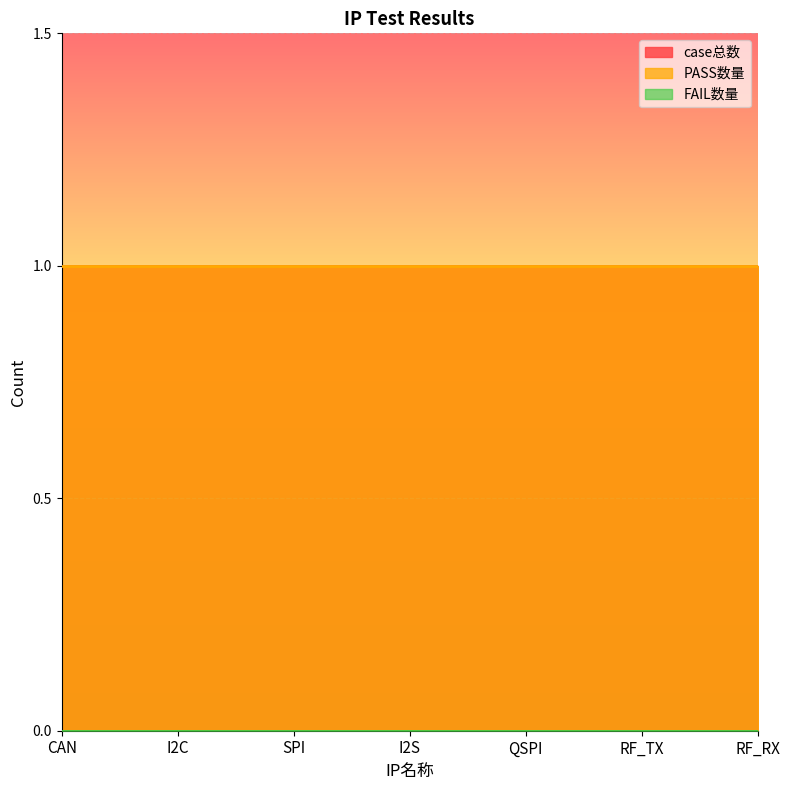

Is the value of case总数 at CAN greater than the value of FAIL数量 at RF_RX?

Yes